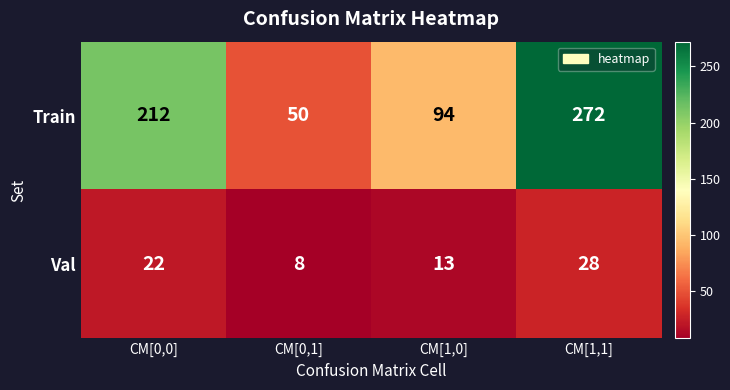

The value of Train at CM[0,0] is 96. True or false?

False